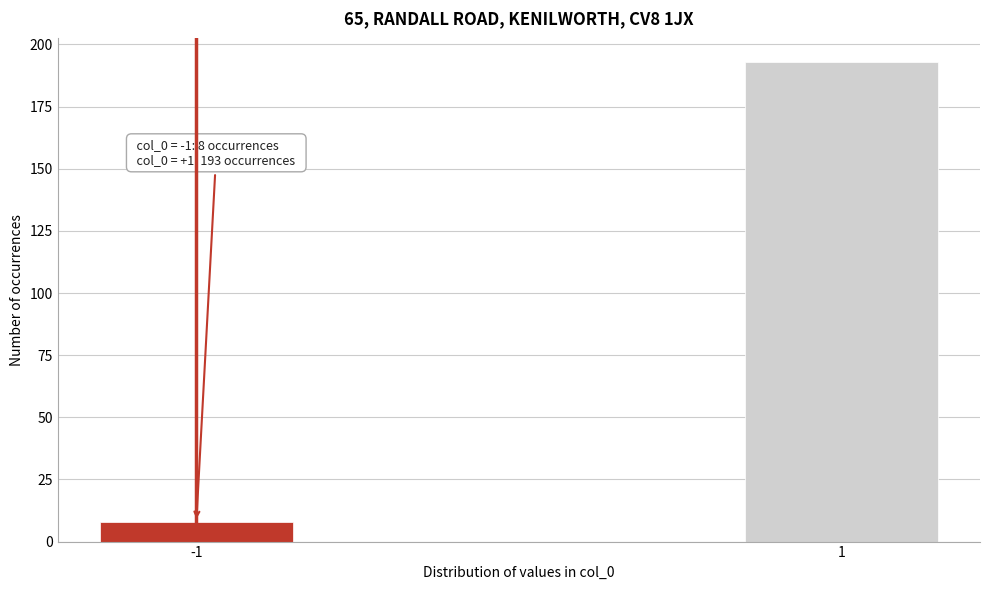

Reading left to right, transcribe all the data shown in this chart.

8	193